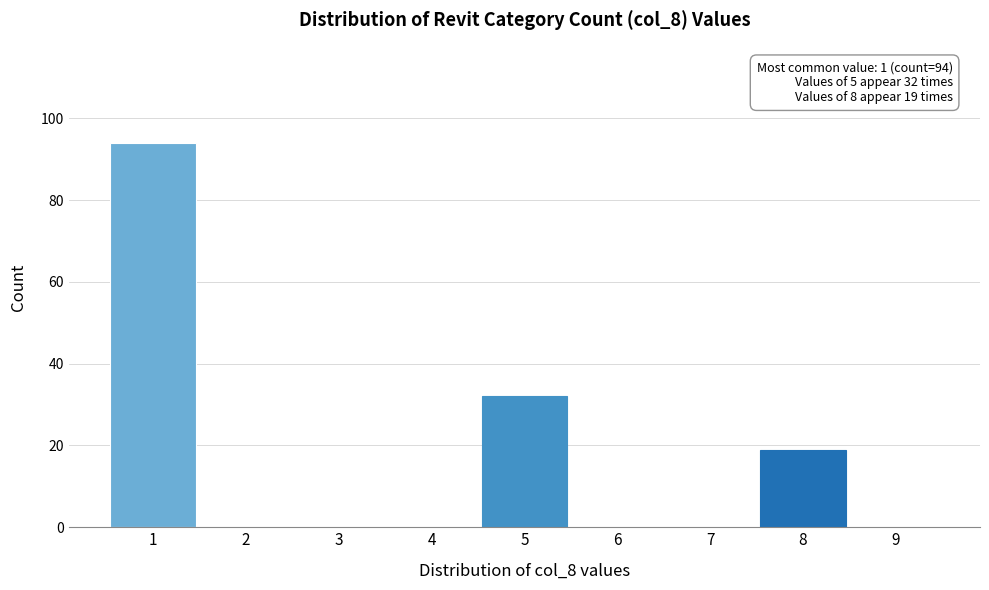

Which range on the x-axis has the tallest bar?

0.5 to 1.5